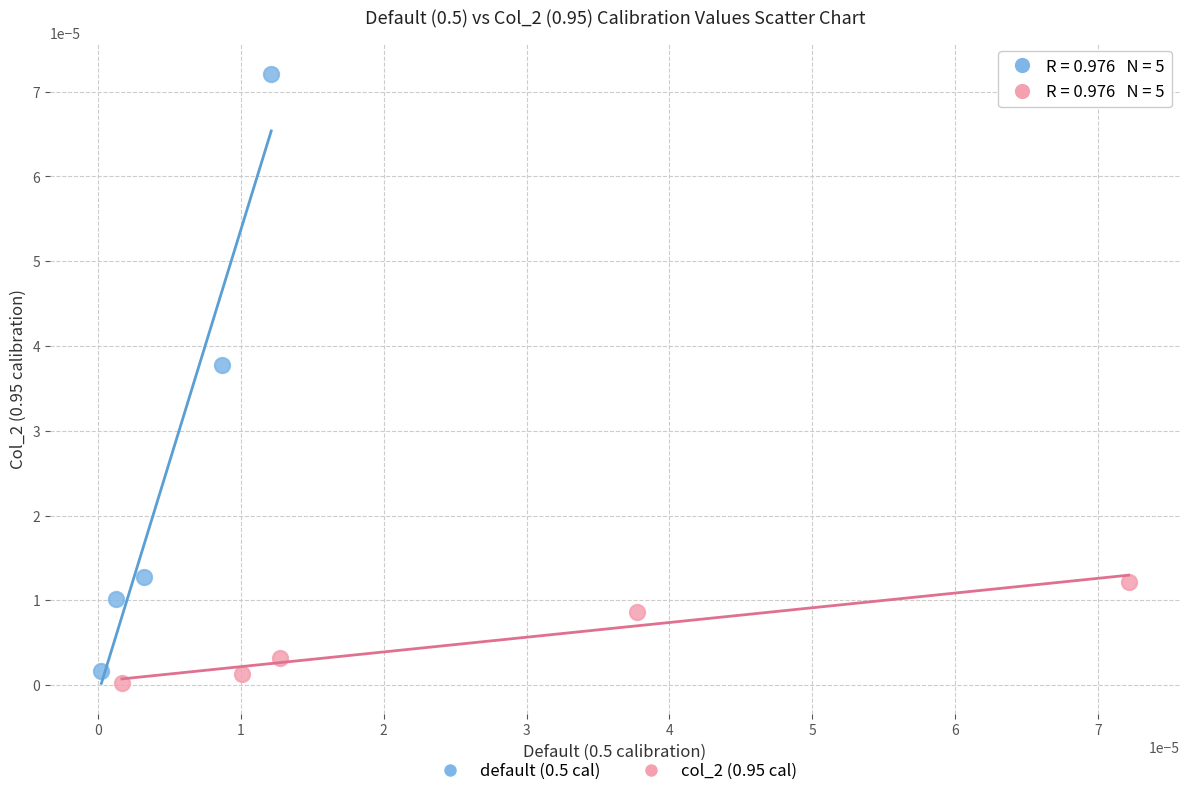

Which series has the widest spread of Y values?

default (0.5 cal)